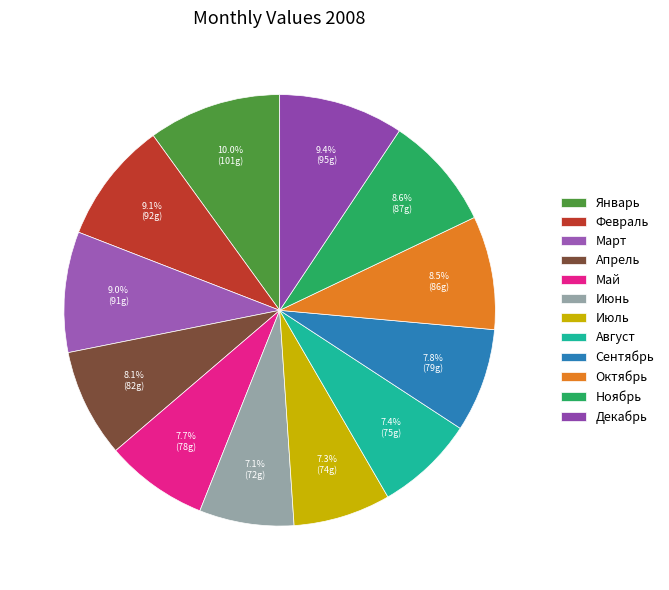

To the nearest percent, what is the difference between the largest and smallest slice percentages?

3%